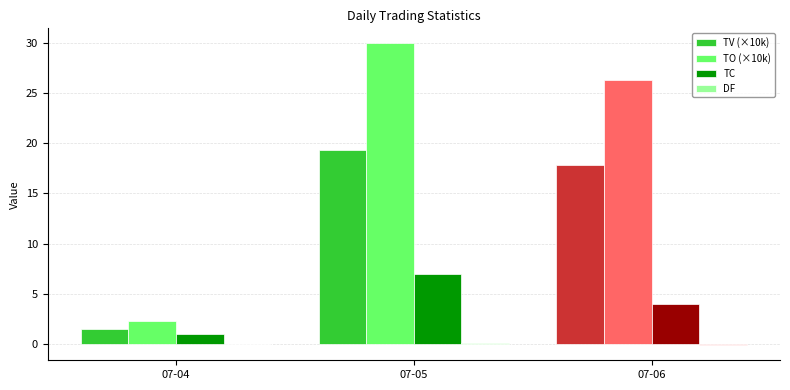

Is the value of TO (×10k) at 07-06 greater than the value of TC at 07-04?

Yes